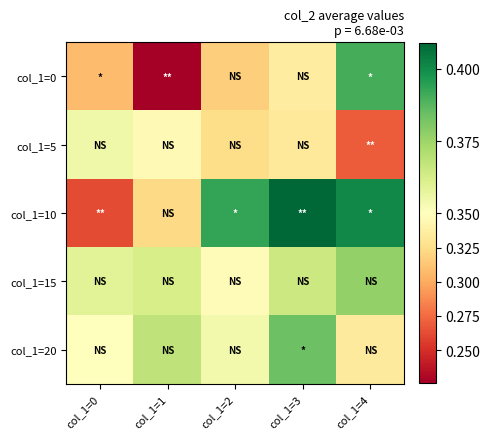

Reading left to right, what are all the values shown in this chart?

col_1=0: col_1=0=0.3	col_1=1=0.2	col_1=2=0.3	col_1=3=0.3	col_1=4=0.4
col_1=5: col_1=0=0.4	col_1=1=0.3	col_1=2=0.3	col_1=3=0.3	col_1=4=0.3
col_1=10: col_1=0=0.3	col_1=1=0.3	col_1=2=0.4	col_1=3=0.4	col_1=4=0.4
col_1=15: col_1=0=0.4	col_1=1=0.4	col_1=2=0.3	col_1=3=0.4	col_1=4=0.4
col_1=20: col_1=0=0.4	col_1=1=0.4	col_1=2=0.4	col_1=3=0.4	col_1=4=0.3